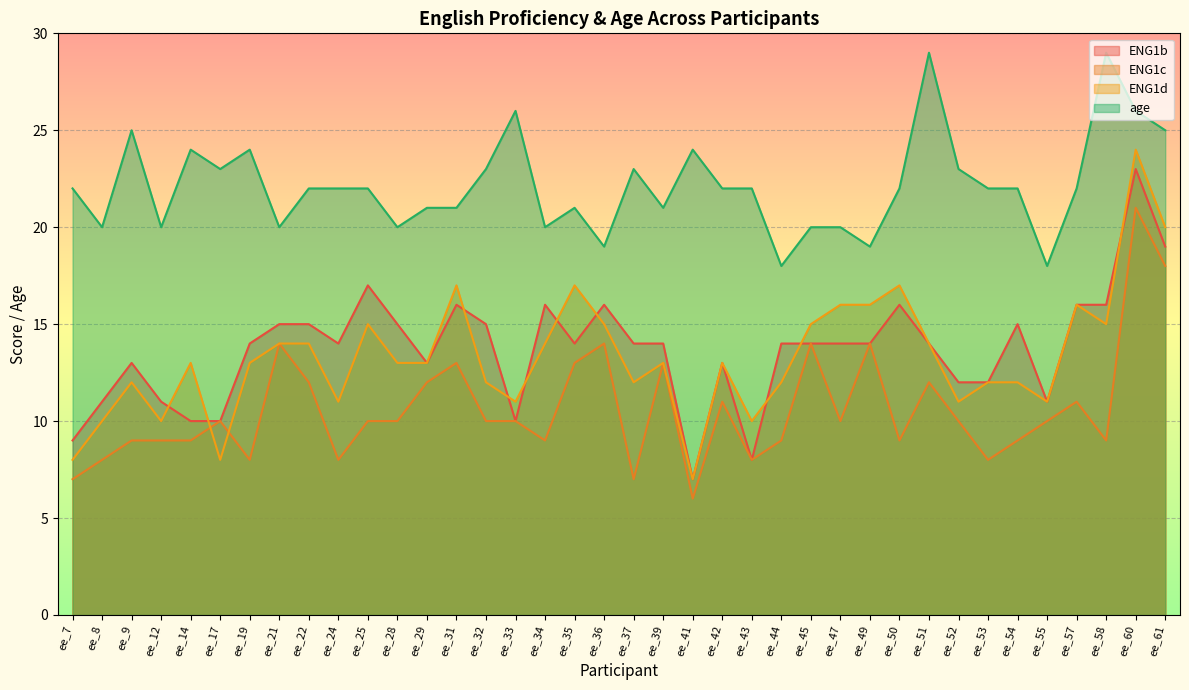

What is the difference between the maximum and minimum values in the ENG1c series?

15